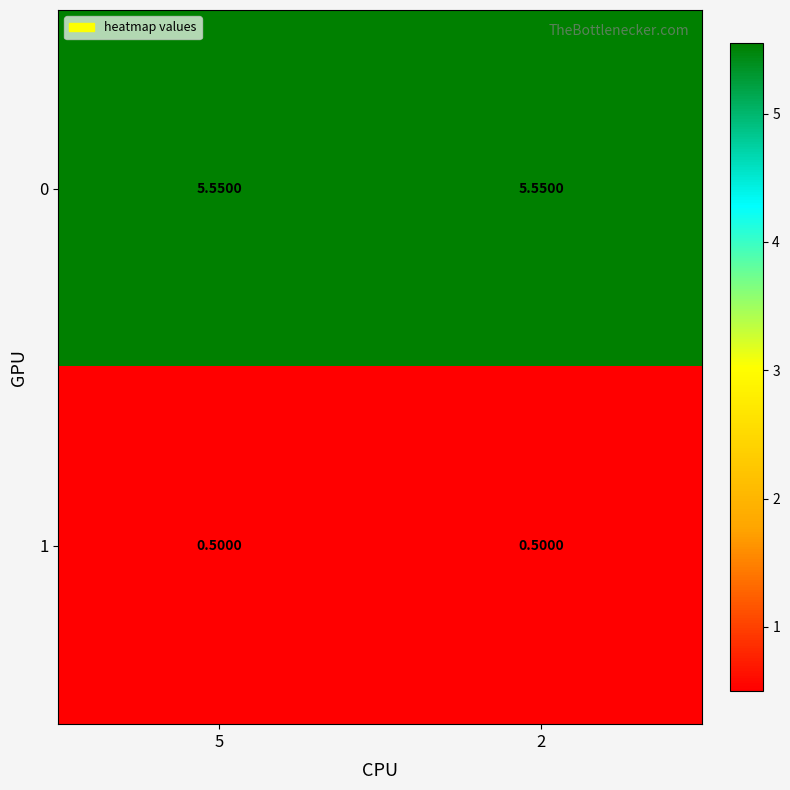

Is the value of 1 at 5 greater than the value of 0 at 2?

No